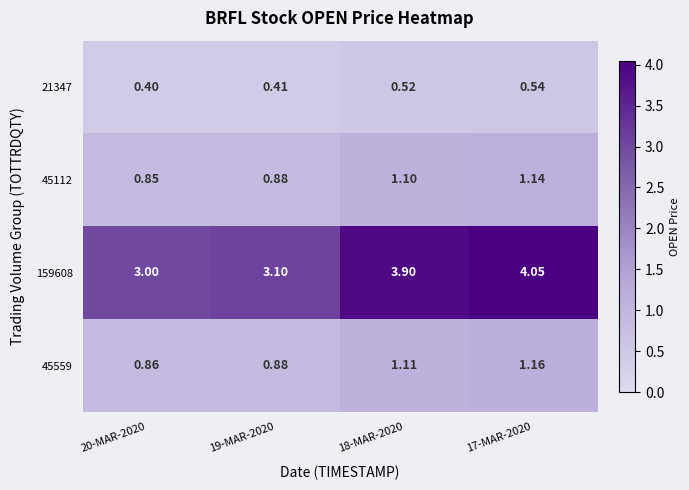

Which series has the widest spread of values?

159608